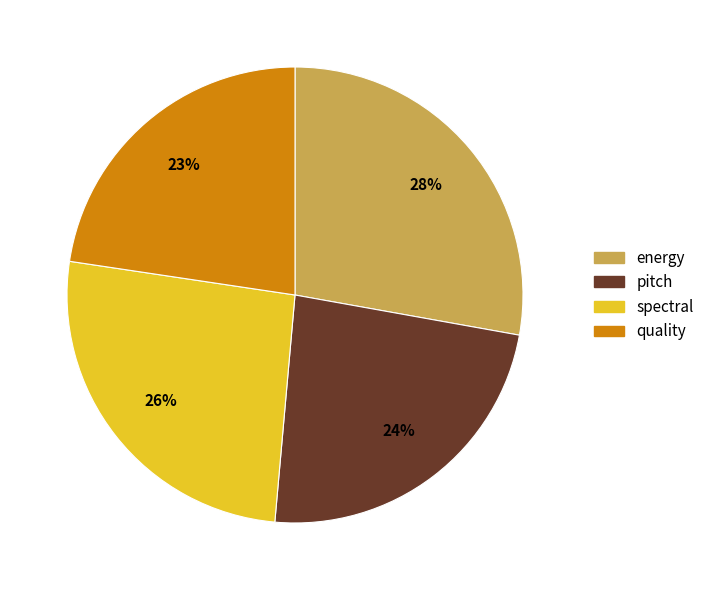

Combined, do spectral and quality account for over 50%?

No